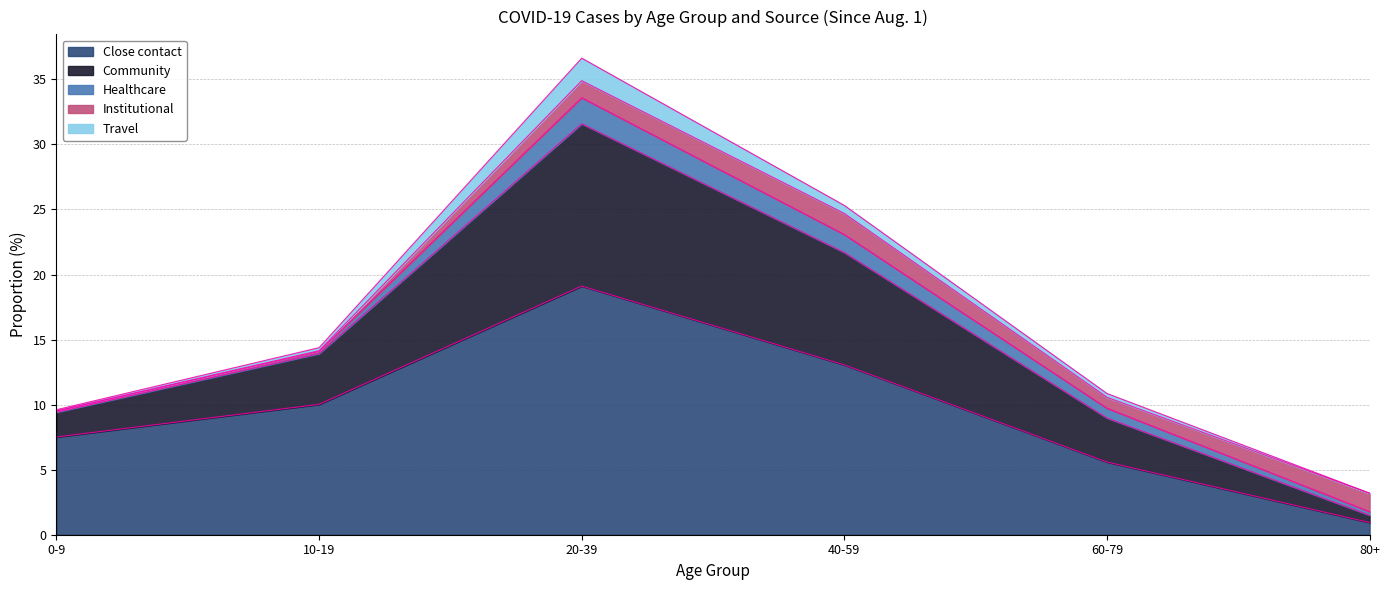

What is the label of the 5th point from the right?

10-19